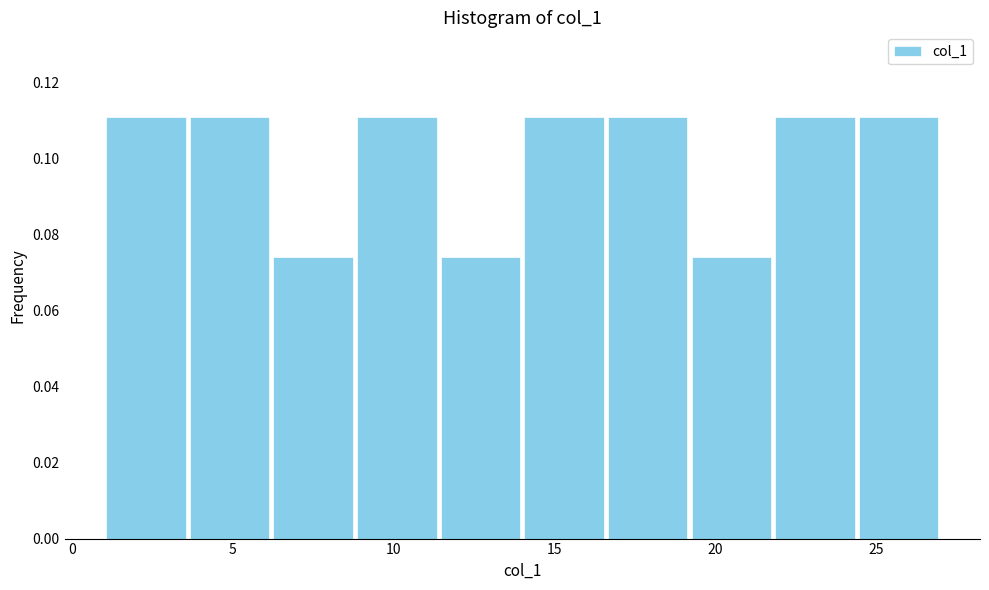

How tall is the bar that spans 1.0 to 3.6 on the x-axis? Neither the bar edges nor the heights are printed on the chart, so give them approximately, as read against the axes.

0.112